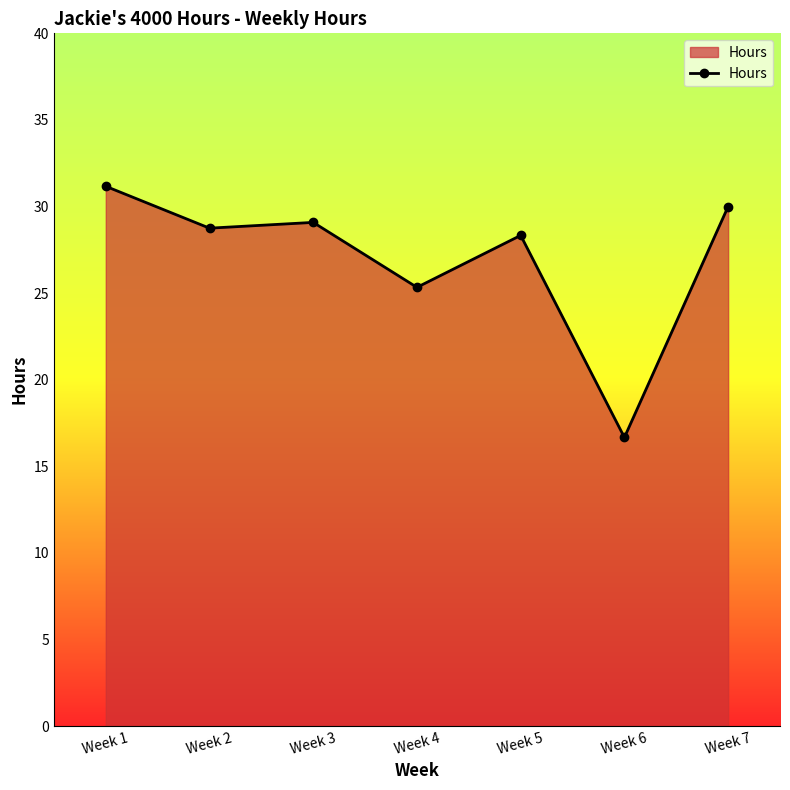

Between Week 7 and Week 4, which is larger?

Week 7